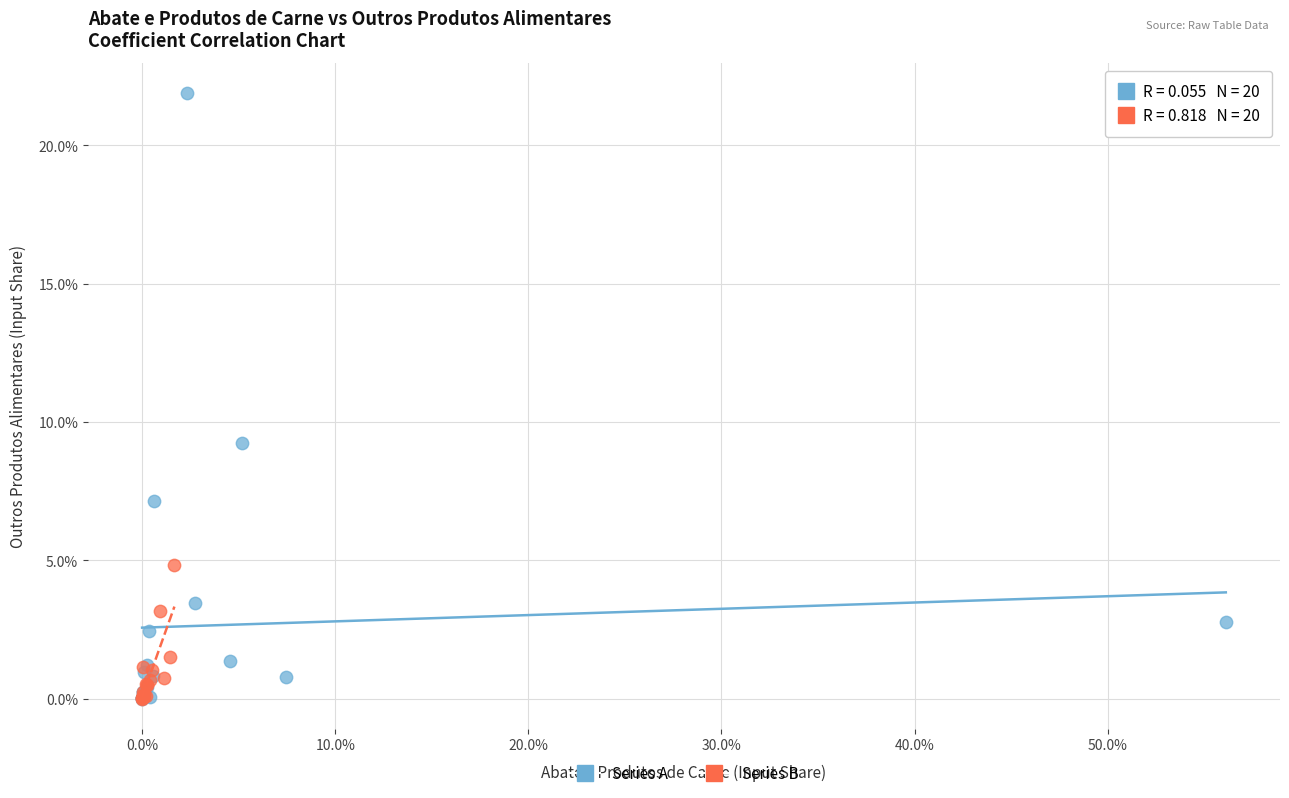

What are all the series names shown in the legend?

Series A, Series B